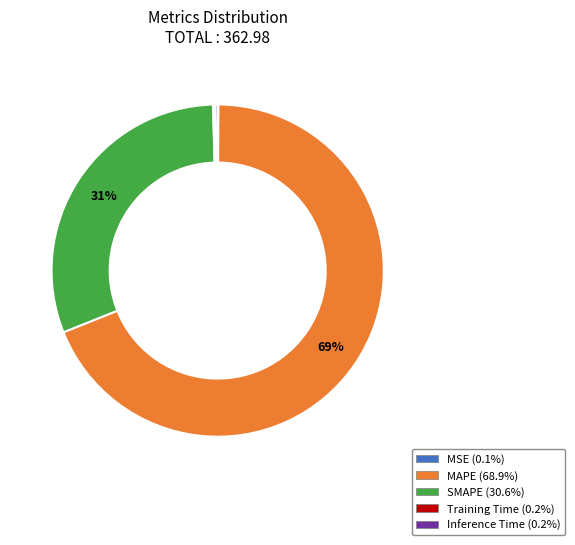

True or false: MAPE accounts for 55% of the total.

False